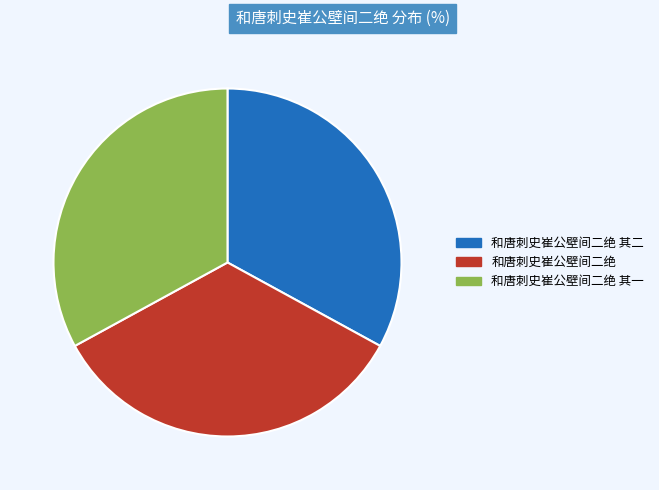

Do 和唐刺史崔公壁间二绝 and 和唐刺史崔公壁间二绝 其二 together represent more than half of the pie?

Yes